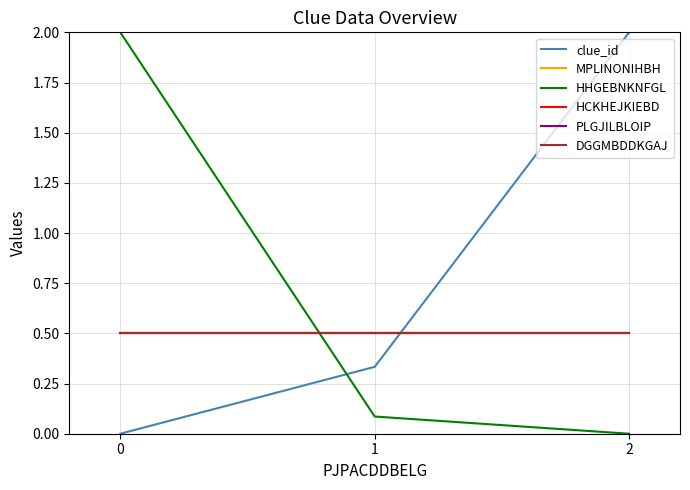

Is it true that DGGMBDDKGAJ equals 0.5 at 1?

True